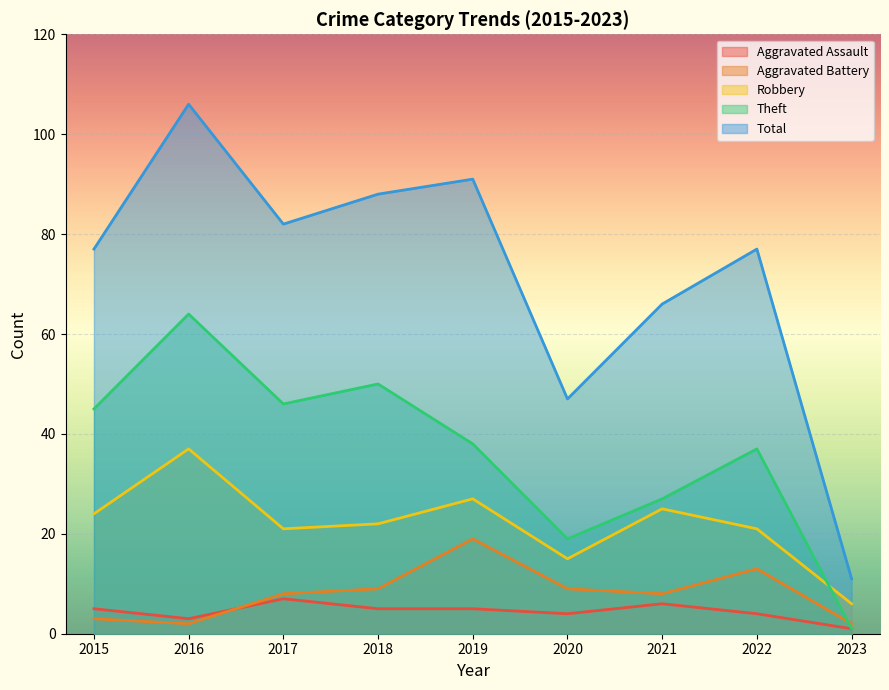

True or false: Total and Robbery cross at least once.

False